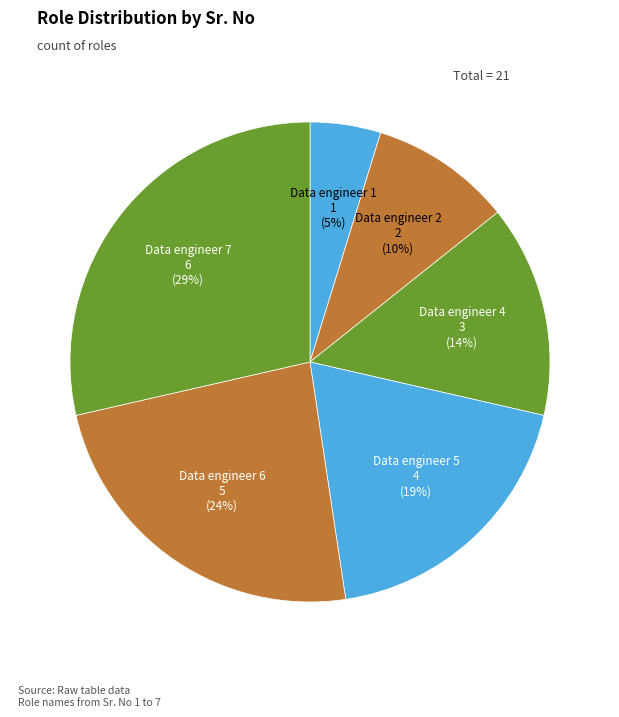

Combined, do Data engineer 7 and Data engineer 2 account for over 50%?

No